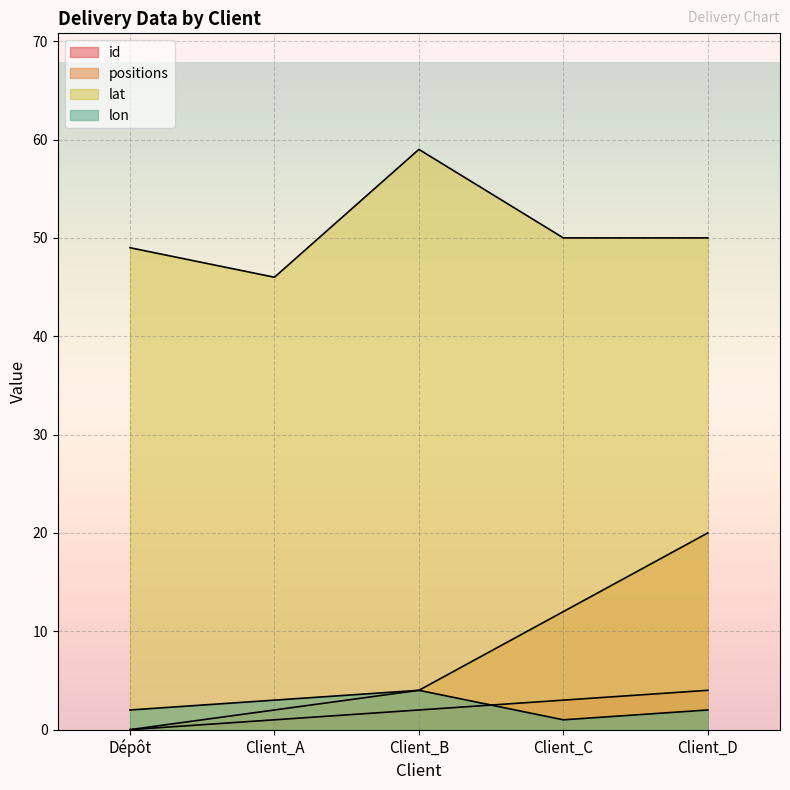

How many categories are shown in the chart?

5